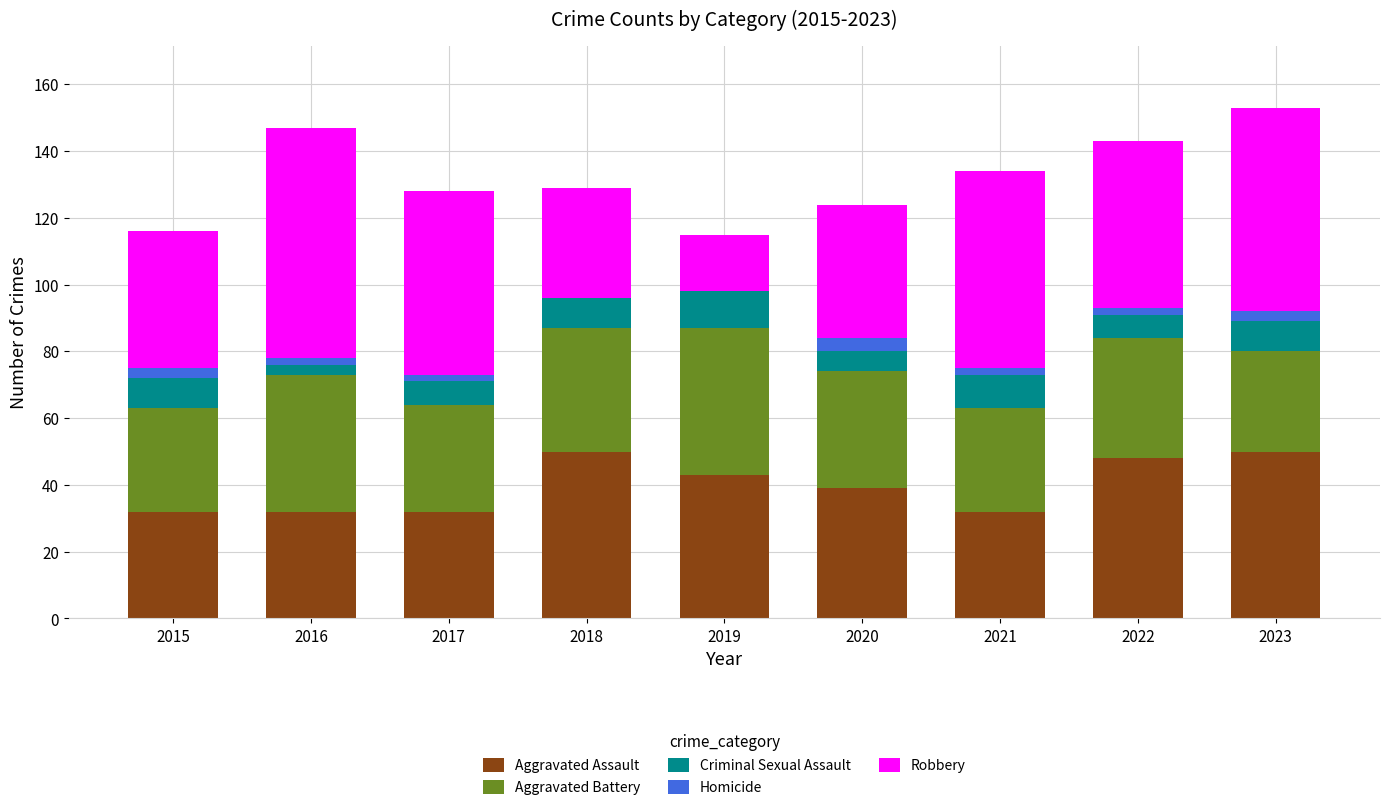

What is the total value across all series at 2020?

124